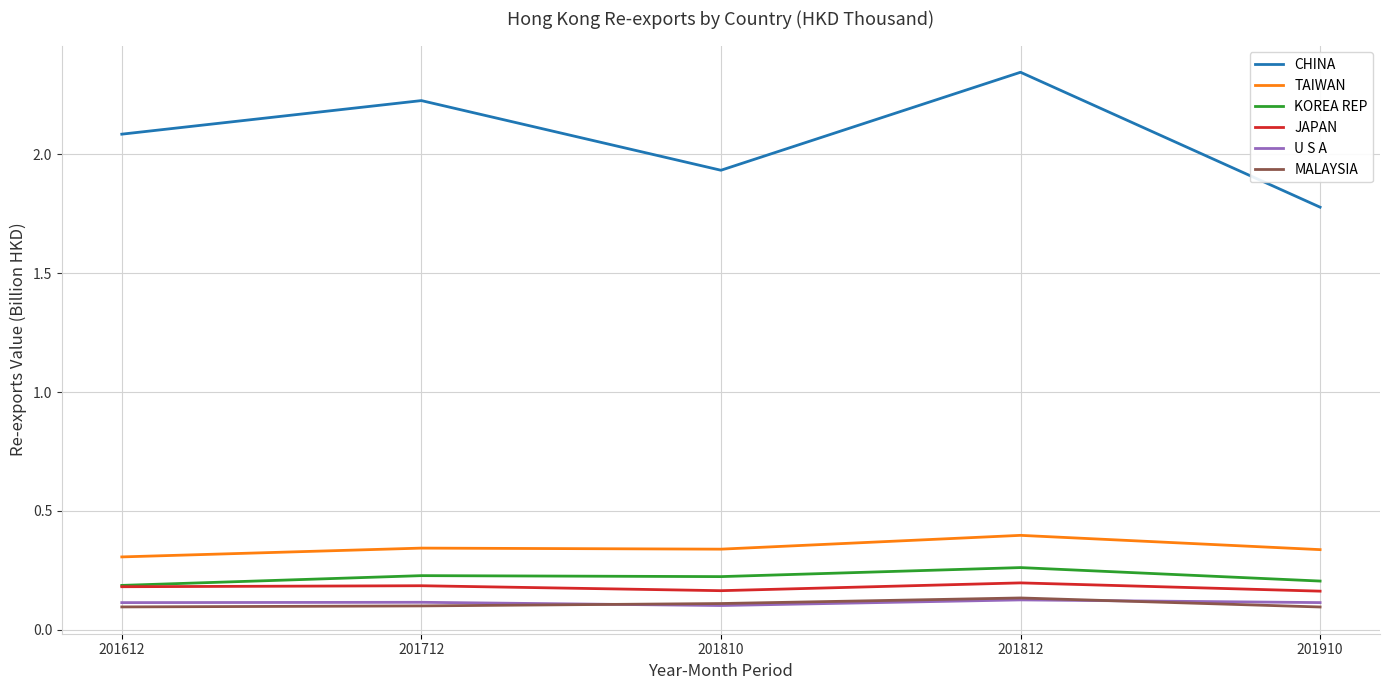

Is it true that JAPAN equals 0.1 at 201812?

False